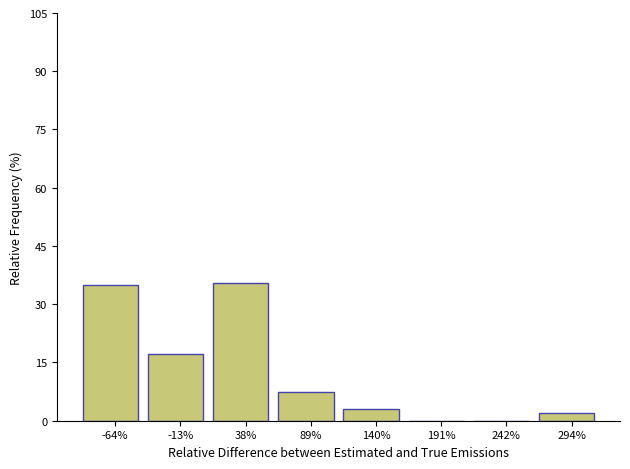

Reading left to right, list all the values displayed in this chart.

-64%=34.9	-13%=17.2	38%=35.4	89%=7.3	140%=3.1	191%=0.0	242%=0.0	294%=2.1